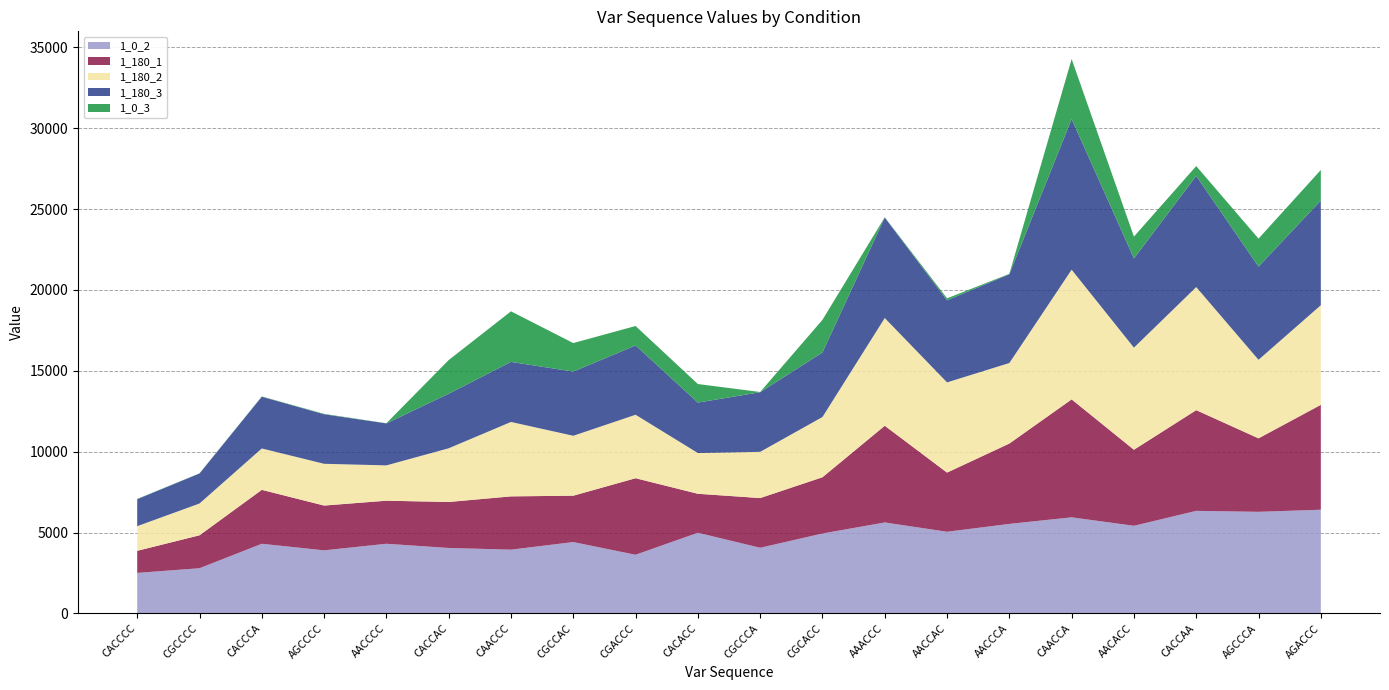

Reading left to right, list all the values displayed in this chart.

1_0_2: CACCCC=2506	CGCCCC=2794	CACCCA=4306	AGCCCC=3900	AACCCC=4307	CACCAC=4047	CAACCC=3942	CGCCAC=4412	CGACCC=3627	CACACC=4988	CGCCCA=4059	CGCACC=4942	AAACCC=5624	AACCAC=5049	AACCCA=5535	CAACCA=5941	AACACC=5418	CACCAA=6341	AGCCCA=6282	AGACCC=6411
1_180_1: CACCCC=1365	CGCCCC=2037	CACCCA=3335	AGCCCC=2770	AACCCC=2663	CACCAC=2844	CAACCC=3295	CGCCAC=2867	CGACCC=4733	CACACC=2410	CGCCCA=3074	CGCACC=3478	AAACCC=5980	AACCAC=3659	AACCCA=4969	CAACCA=7294	AACACC=4703	CACCAA=6228	AGCCCA=4544	AGACCC=6487
1_180_2: CACCCC=1524	CGCCCC=1966	CACCCA=2559	AGCCCC=2582	AACCCC=2184	CACCAC=3320	CAACCC=4602	CGCCAC=3706	CGACCC=3924	CACACC=2520	CGCCCA=2857	CGCACC=3725	AAACCC=6661	AACCAC=5577	AACCCA=4979	CAACCA=8019	AACACC=6313	CACCAA=7610	AGCCCA=4857	AGACCC=6159
1_180_3: CACCCC=1668	CGCCCC=1855	CACCCA=3200	AGCCCC=3062	AACCCC=2595	CACCAC=3373	CAACCC=3713	CGCCAC=3969	CGACCC=4285	CACACC=3119	CGCCCA=3686	CGCACC=3990	AAACCC=6213	AACCAC=5074	AACCCA=5487	CAACCA=9314	AACACC=5519	CACCAA=6873	AGCCCA=5763	AGACCC=6473
1_0_3: CACCCC=17	CGCCCC=10	CACCCA=16	AGCCCC=26	AACCCC=10	CACCAC=2081	CAACCC=3127	CGCCAC=1763	CGACCC=1203	CACACC=1147	CGCCCA=15	CGCACC=2019	AAACCC=17	AACCAC=126	AACCCA=27	CAACCA=3710	AACACC=1347	CACCAA=609	AGCCCA=1728	AGACCC=1890